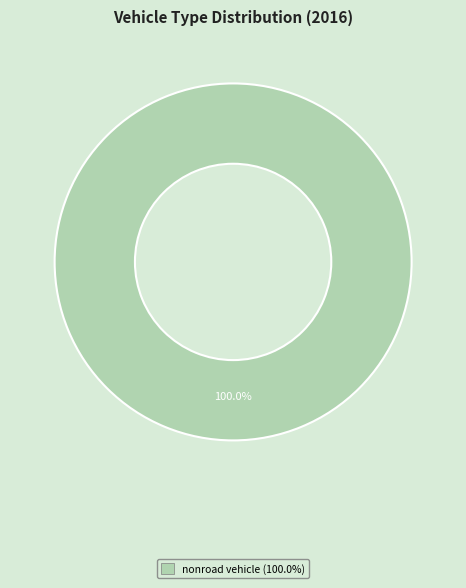

Does any single category account for the majority?

Yes